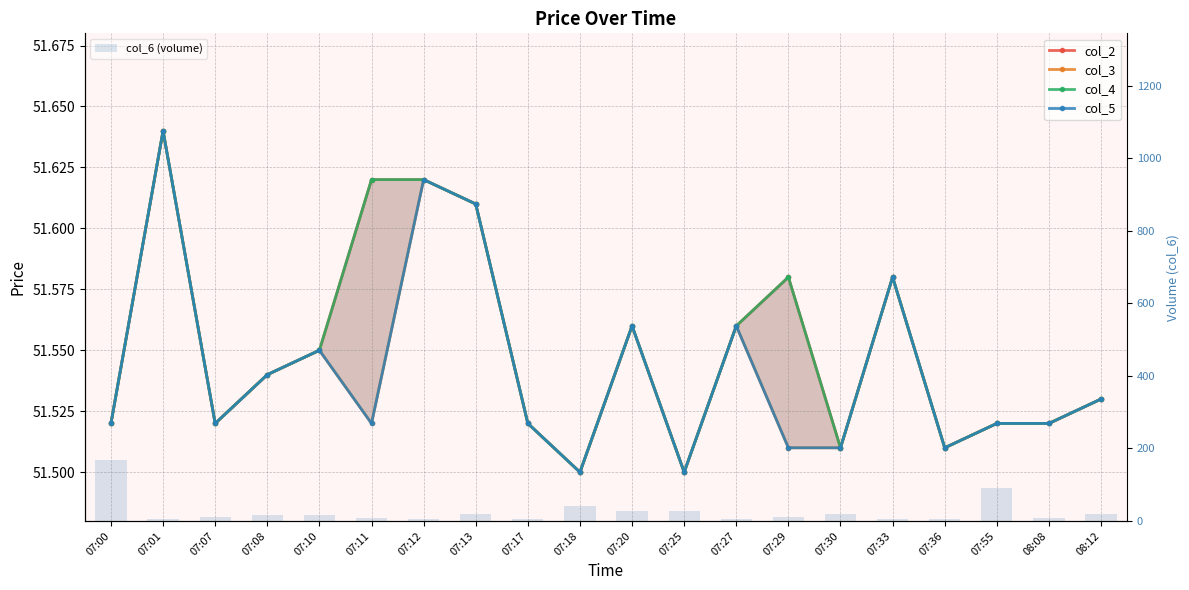

What is the sum of all col_4 values?

1031.0